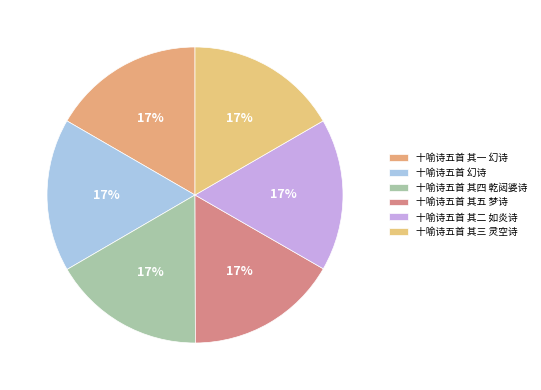

Does 十喻诗五首 其五 梦诗 represent more than half of the total?

No